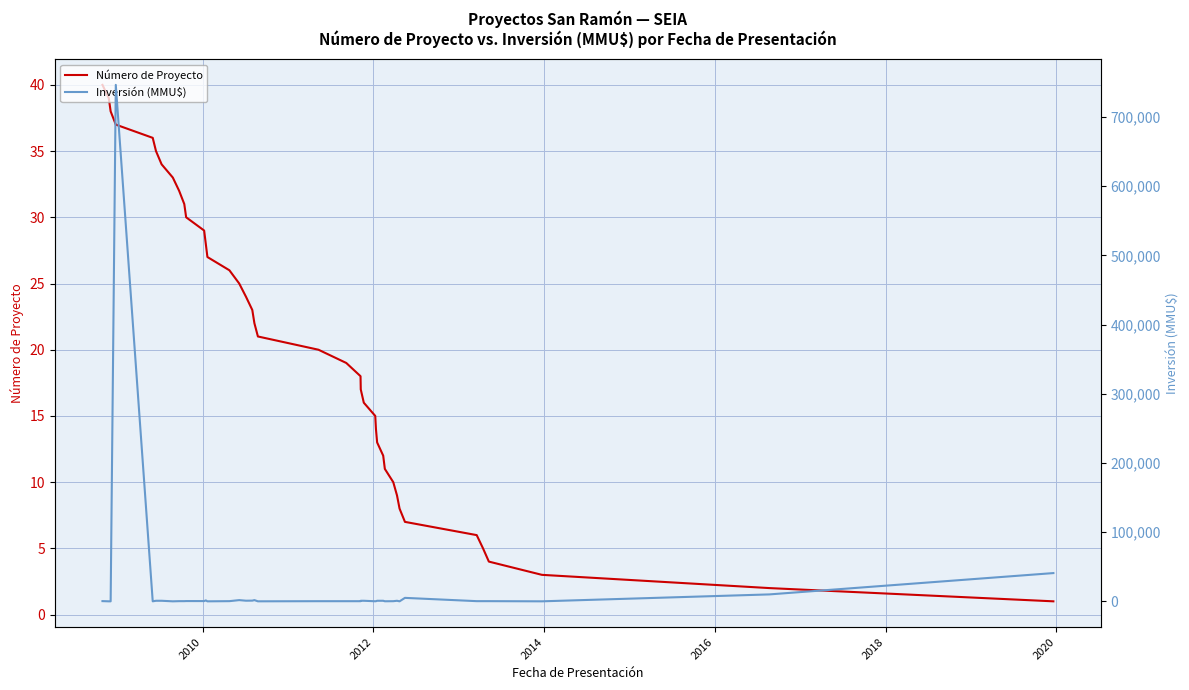

How many lines are shown in the chart?

2